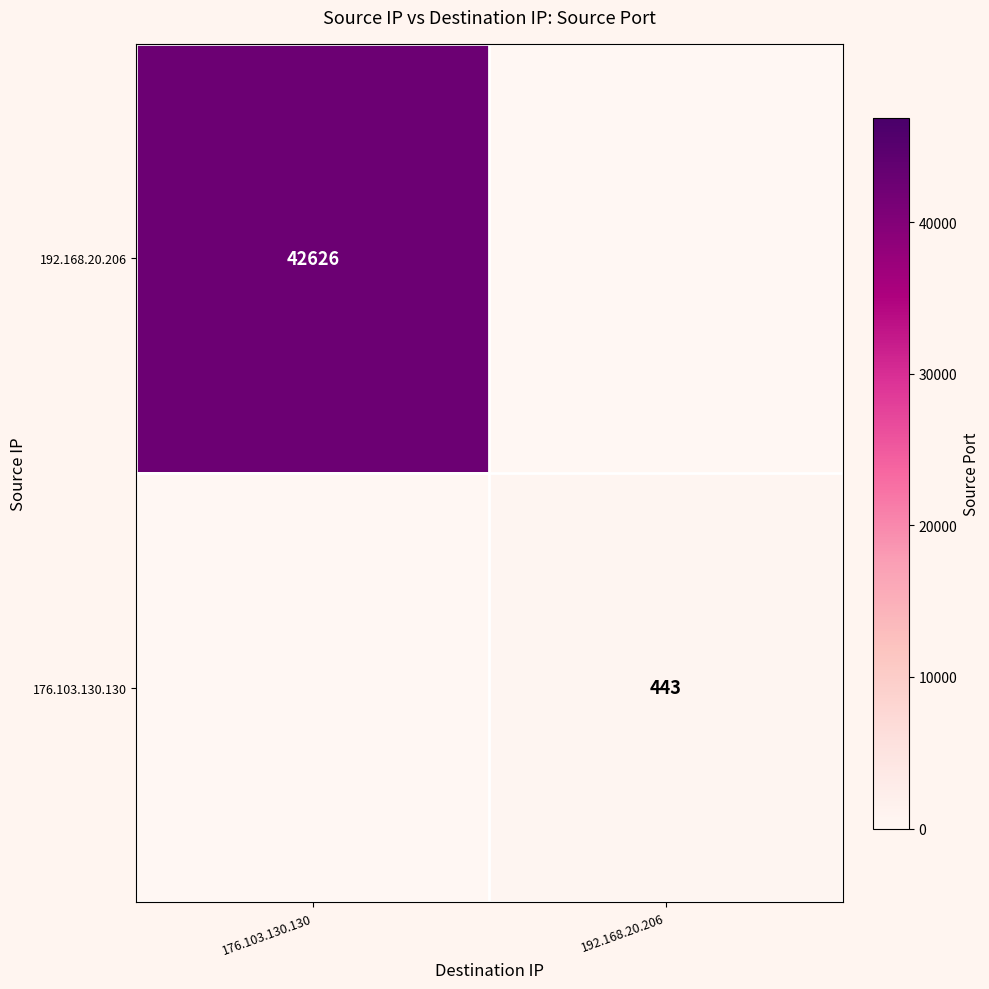

What is the total value across all series at 192.168.20.206?

443